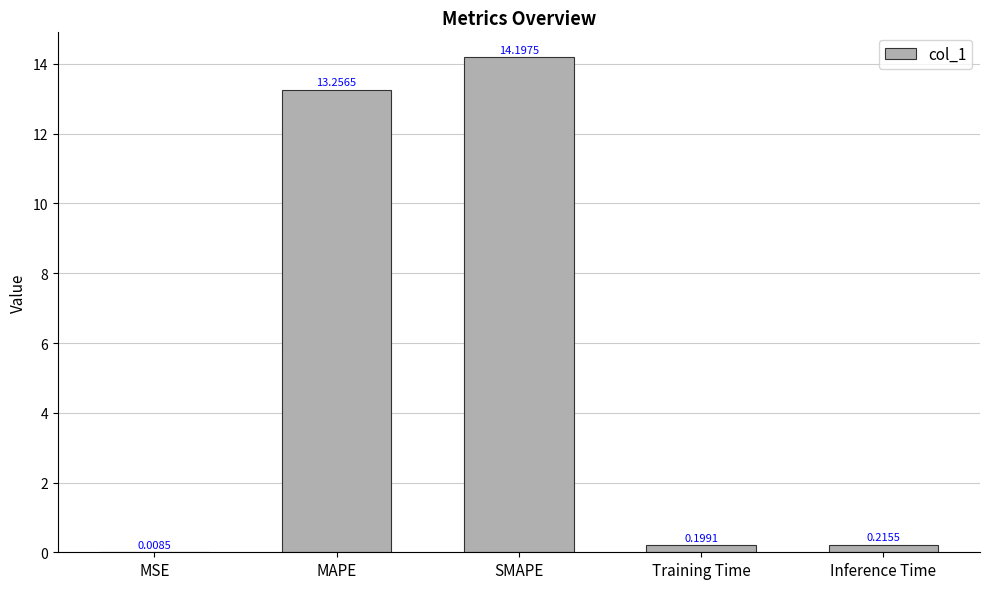

What is the change in value from MAPE to Inference Time?

-13.0